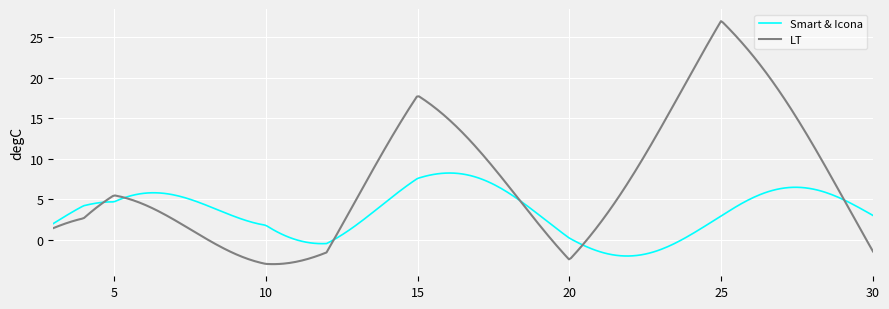

What is the difference between the maximum and minimum values in the LT series?

30.0